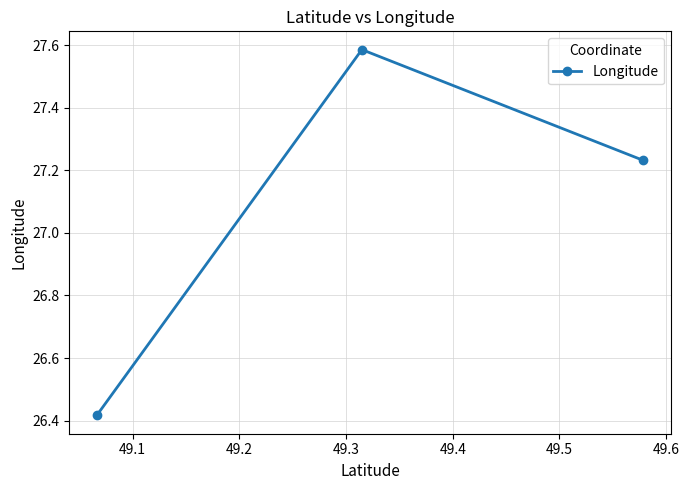

Is this an area chart (filled region under the line)?

No